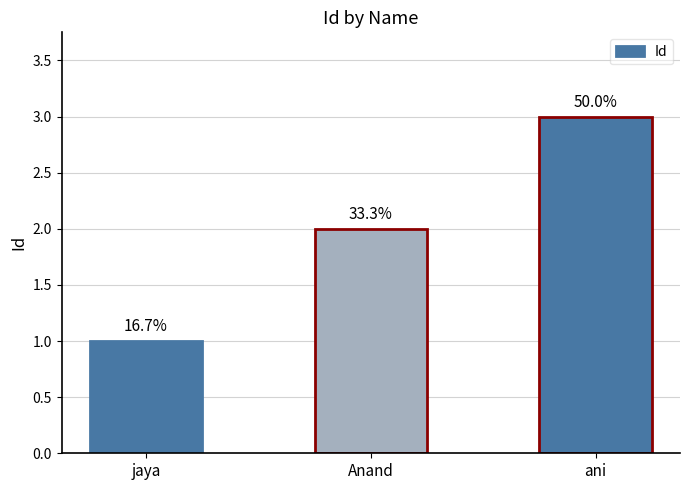

Which has a higher value, ani or Anand?

ani